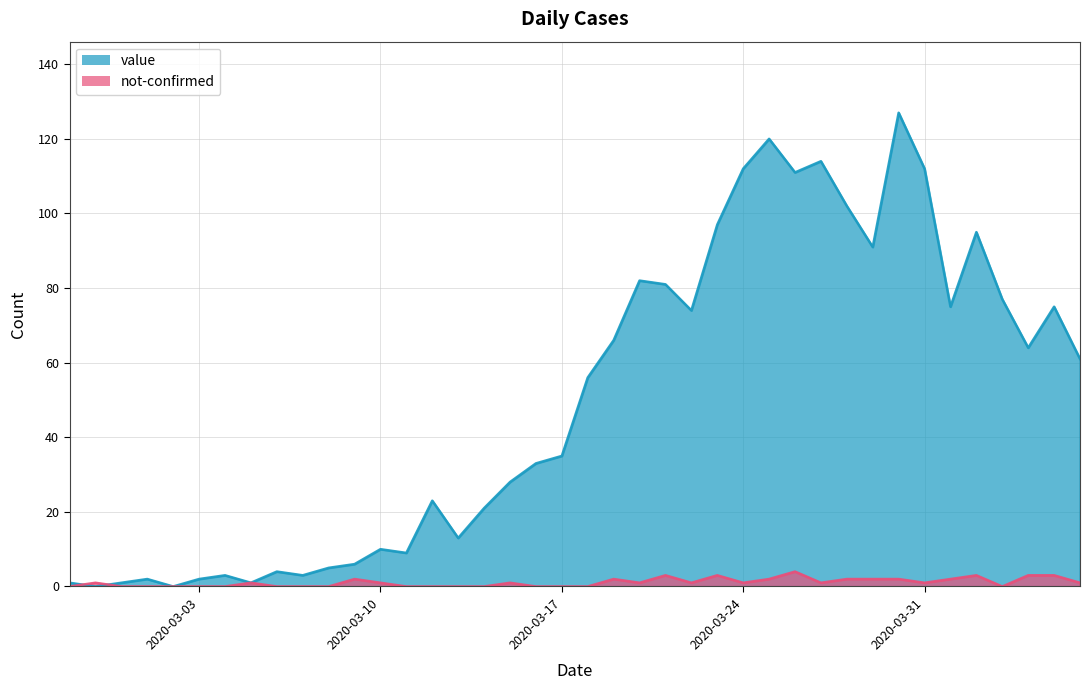

The value of value at 2020-03-26 is 111. True or false?

True